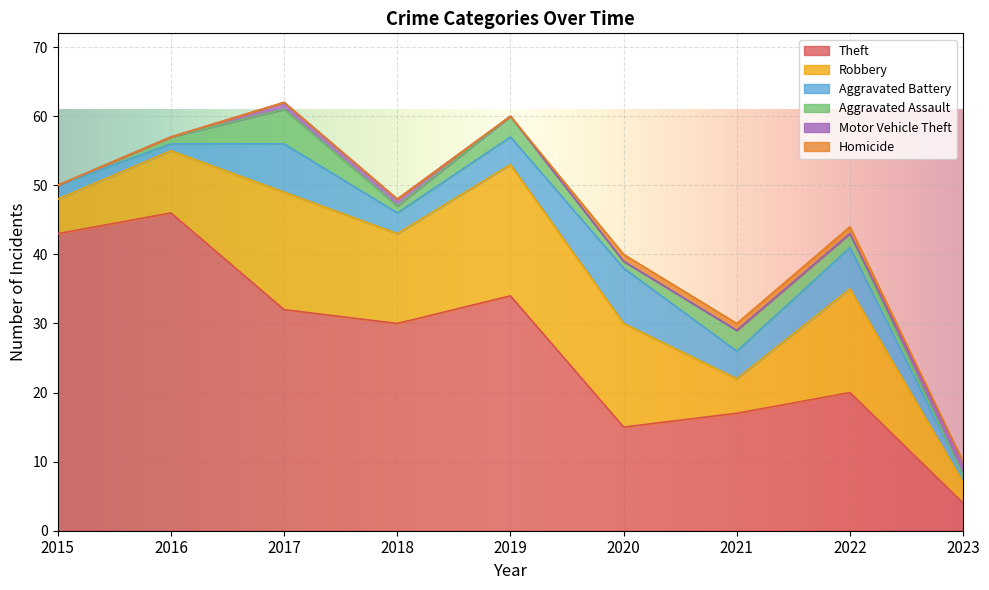

At which category does the chart reach its peak across all series?

2016